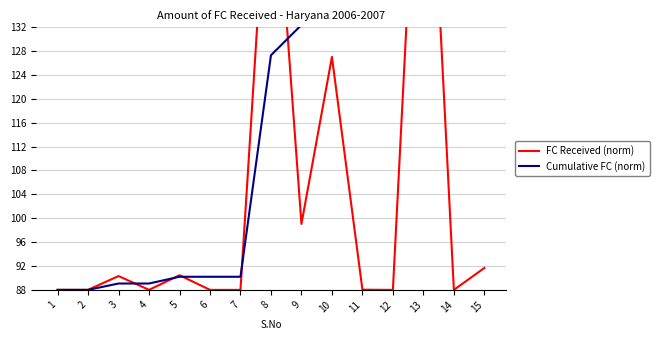

Which series changed the most between 2 and 11?

Cumulative FC (norm)